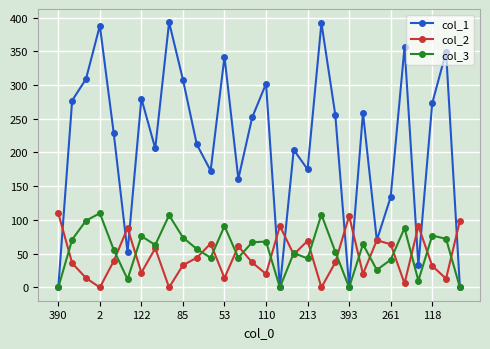

In col_1, how many points are lower than both neighbors (excluding endpoints)?

9